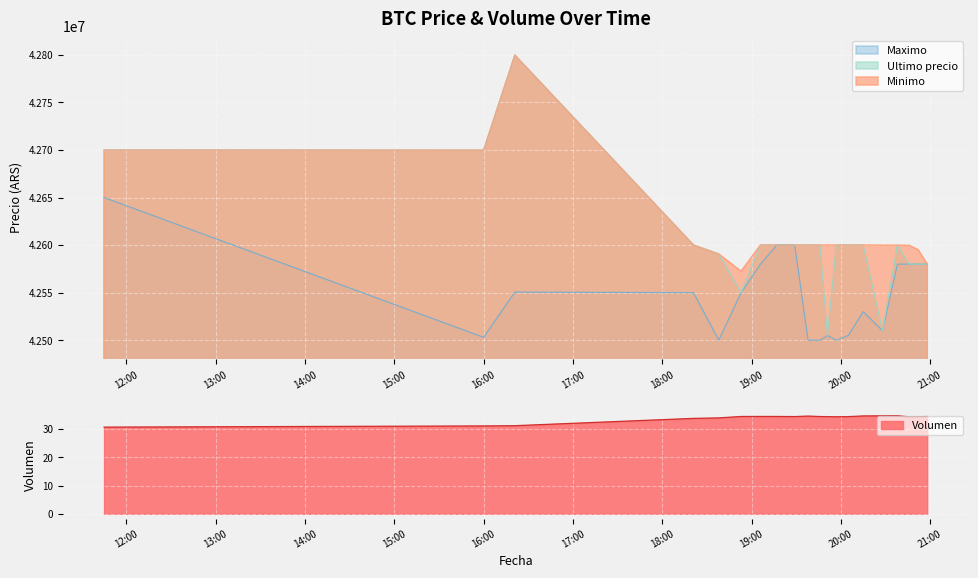

What is the minimum value for Minimo?

42572453.8